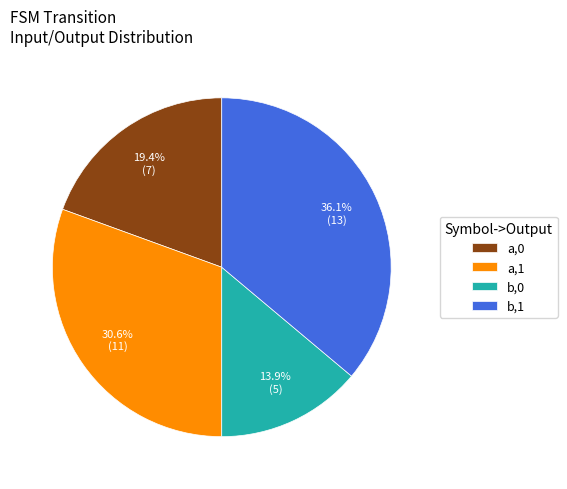

Count the number of slices in the pie.

4